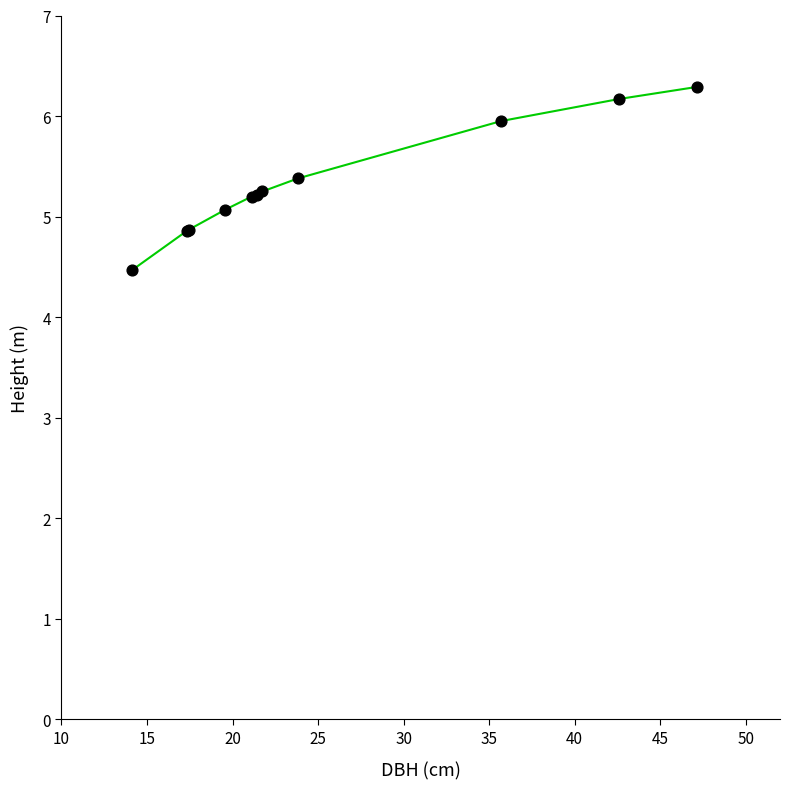

What is the maximum value shown in the chart?

6.3